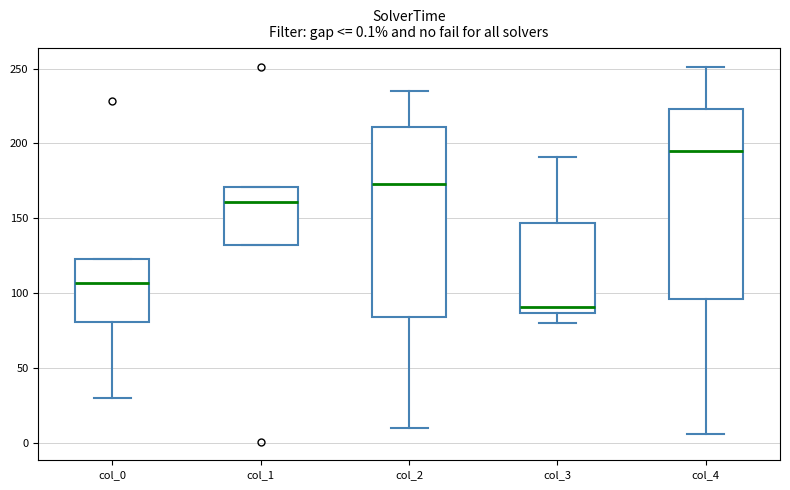

Which box's median line is the highest?

col_4